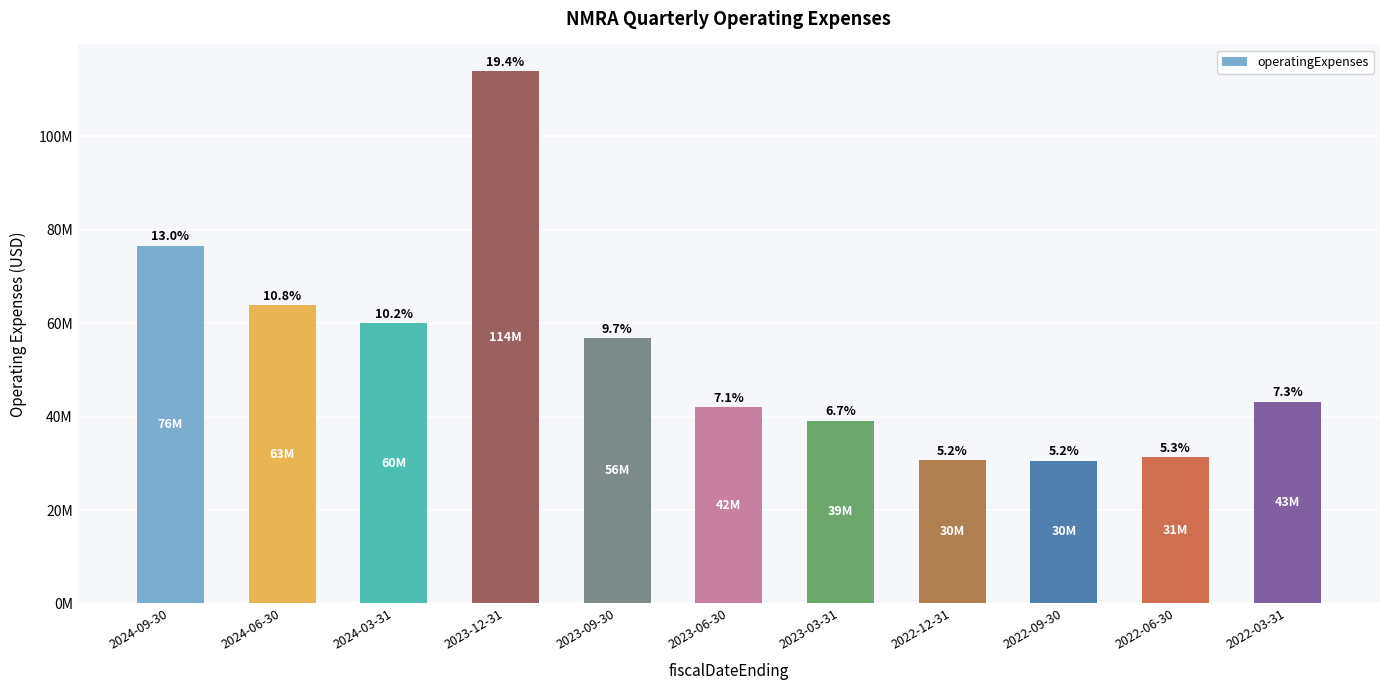

What is the label of the 10th bar from the left?

2022-06-30